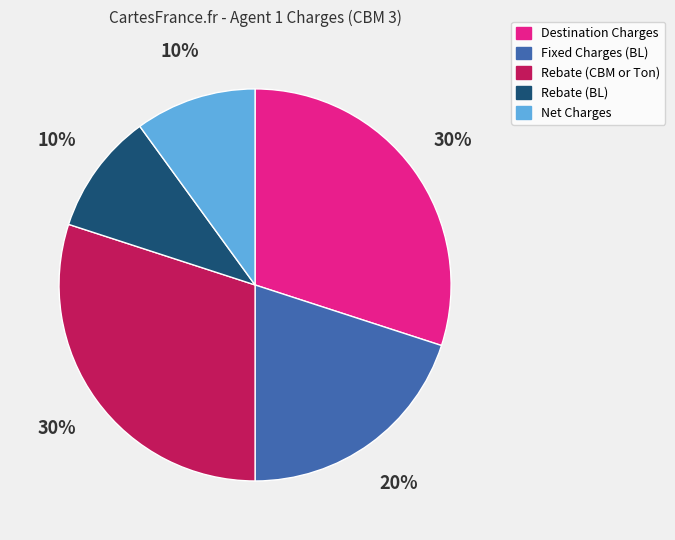

The Destination Charges slice represents 30% of the pie. True or false?

True